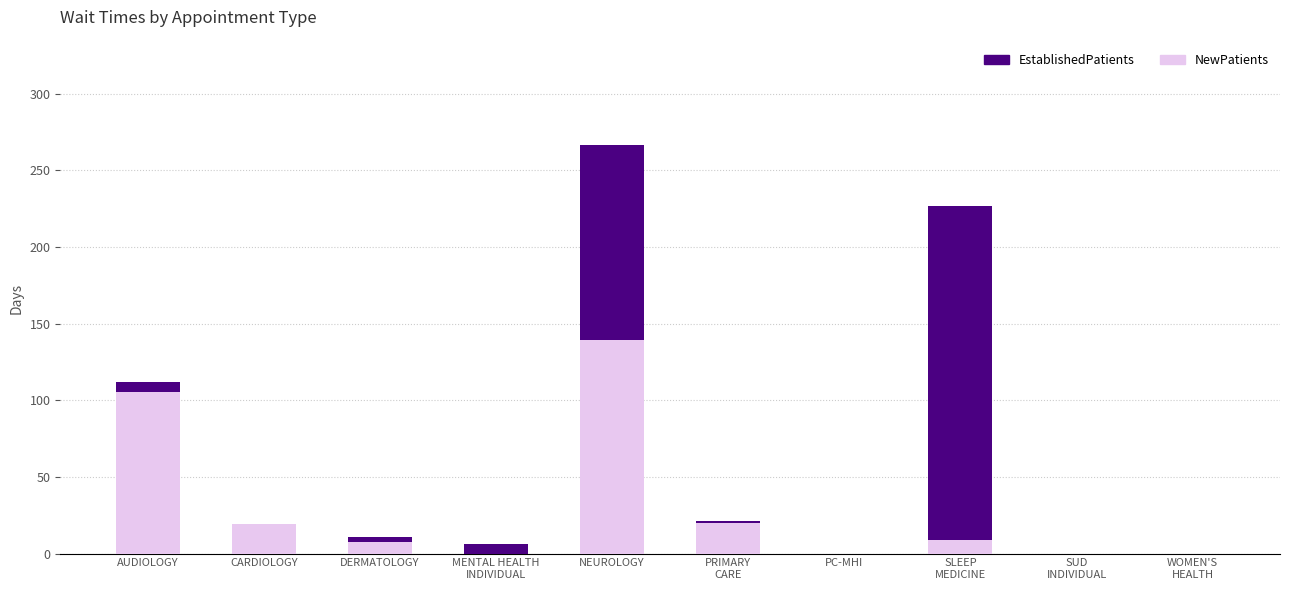

At which label is NewPatients closest to 69?

AUDIOLOGY